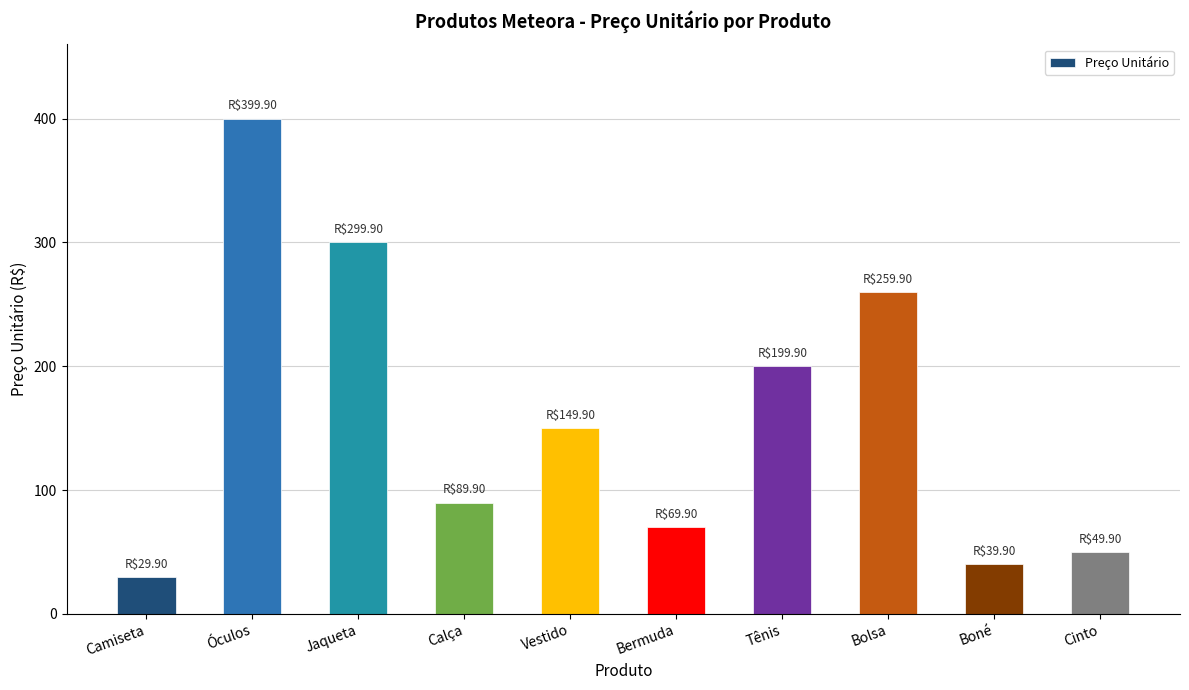

Between Cinto and Bermuda, which is larger?

Bermuda